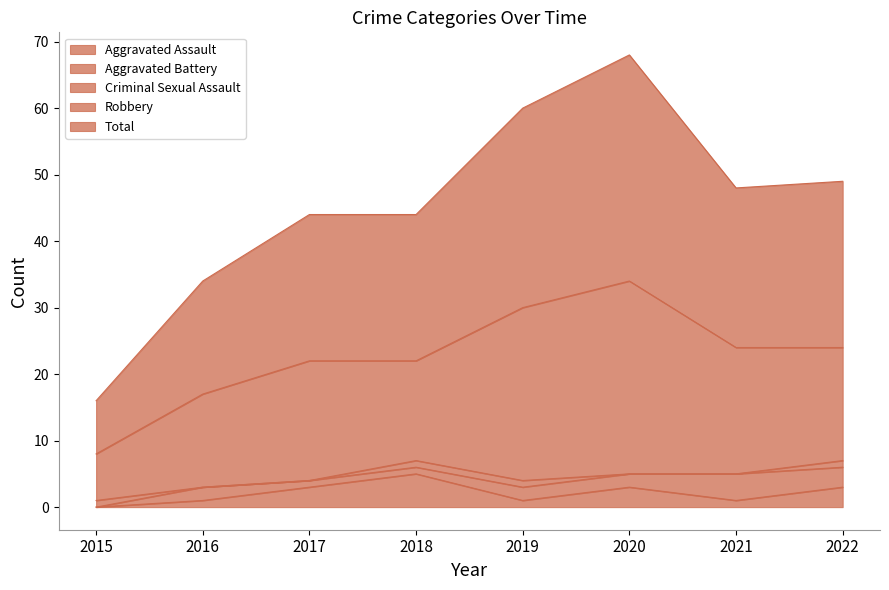

At 2021, list the series in order from largest to smallest.

Total, Robbery, Aggravated Battery, Aggravated Assault, Criminal Sexual Assault